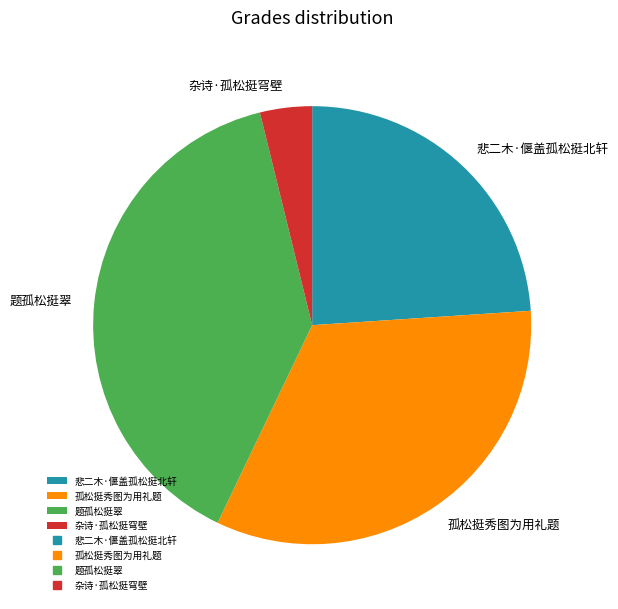

Between 悲二木·偃盖孤松挺北轩 and 孤松挺秀图为用礼题, which is larger?

孤松挺秀图为用礼题